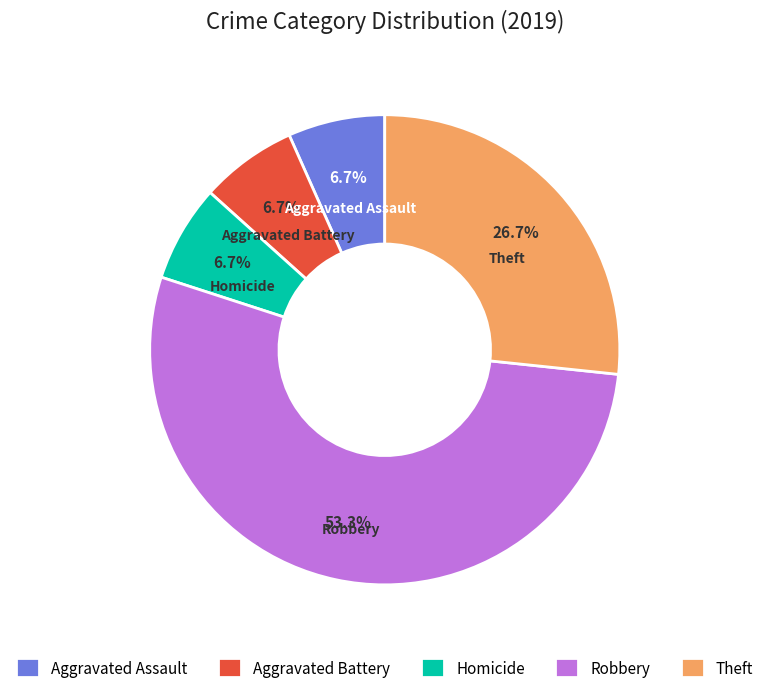

Is the sum of Aggravated Assault and Aggravated Battery greater than half?

No